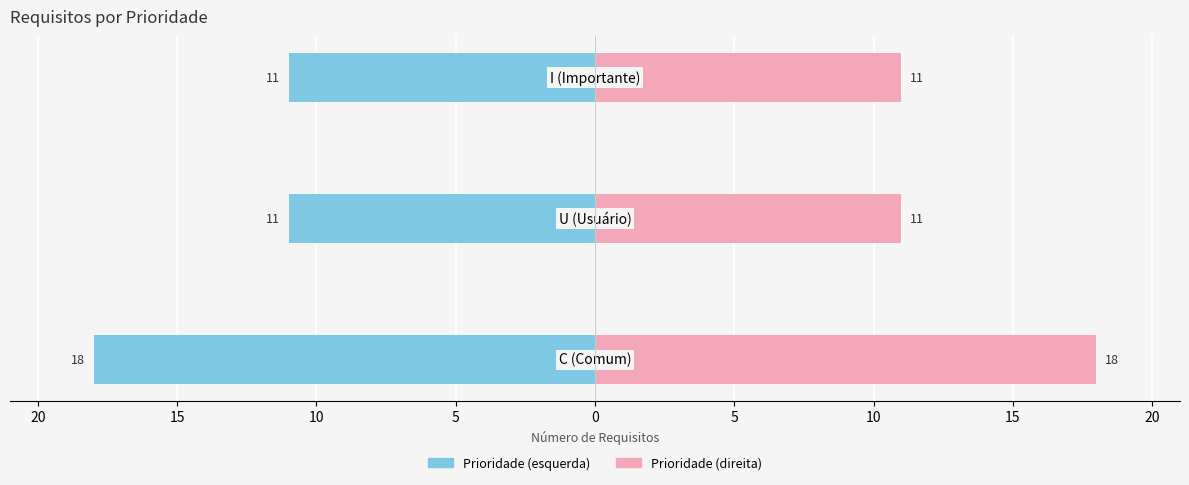

Reading right to left, list all the values displayed in this chart.

Contagem (esq.): -11	-11	-18
Contagem (dir.): 11	11	18